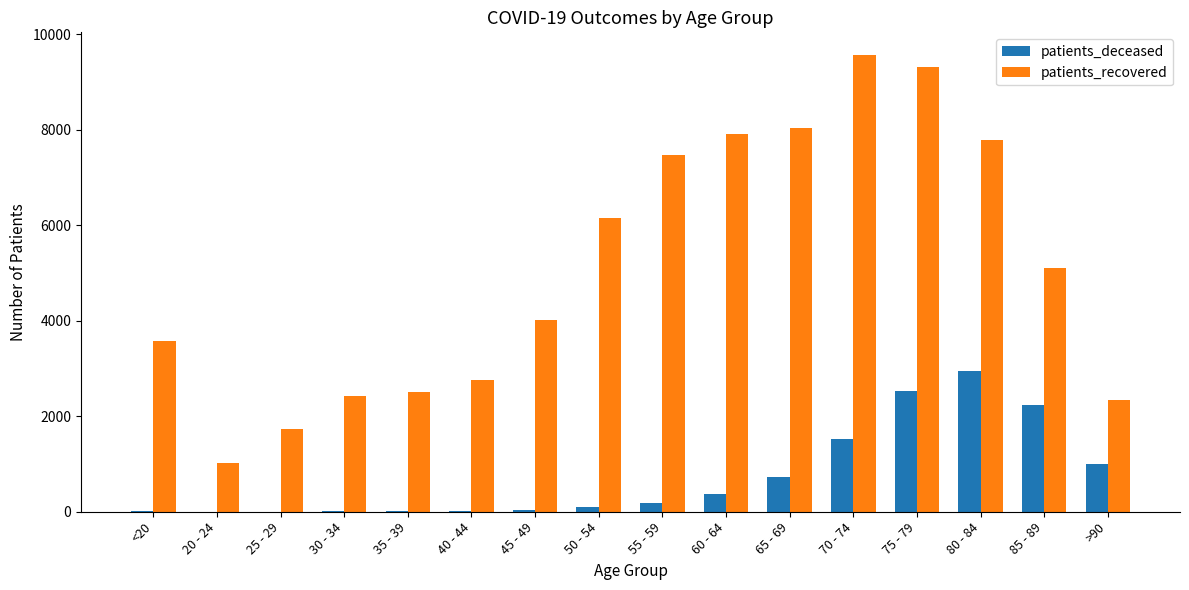

Which category has the highest value in the patients_recovered series?

70 - 74